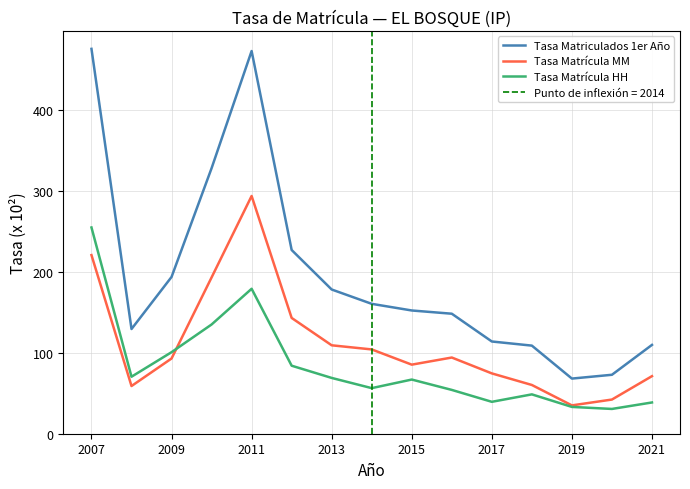

True or false: Tasa Matrícula MM has a value of 33.1 at 2021.

False